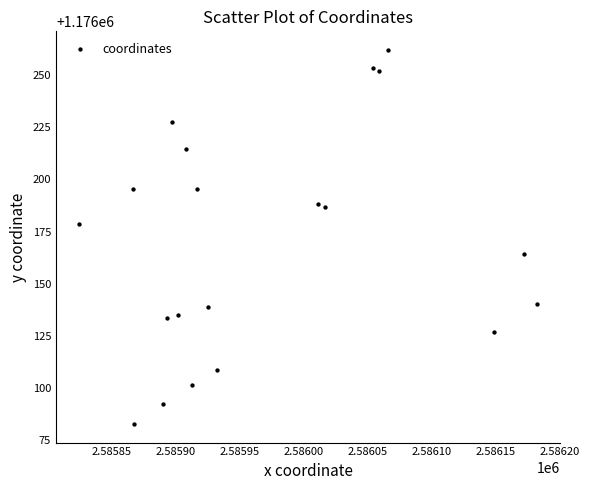

What is the range of X values (max minus min)?

357.6